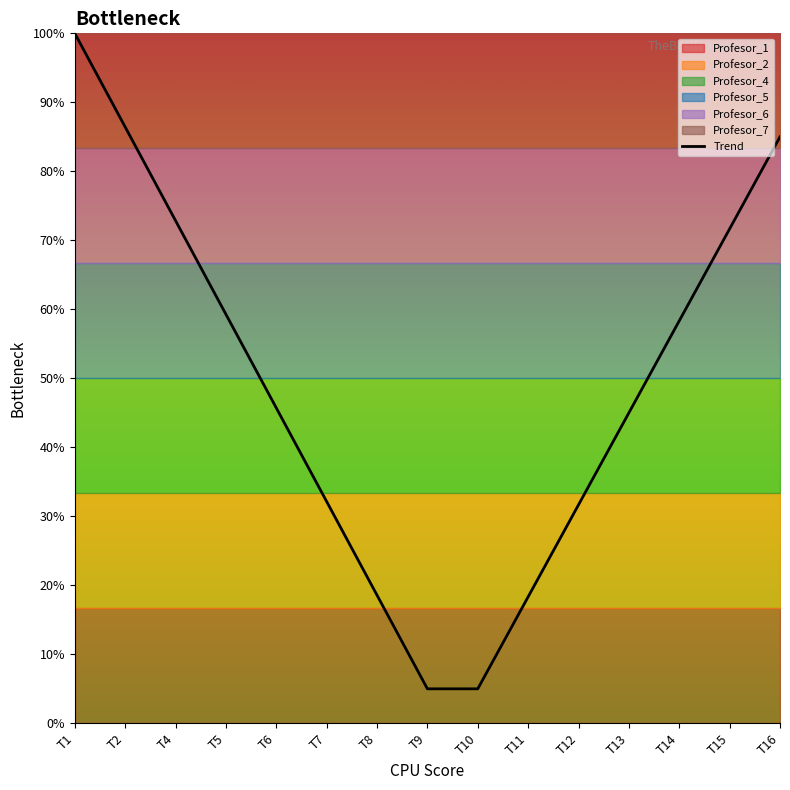

The value at T5 is 0.3. True or false?

False